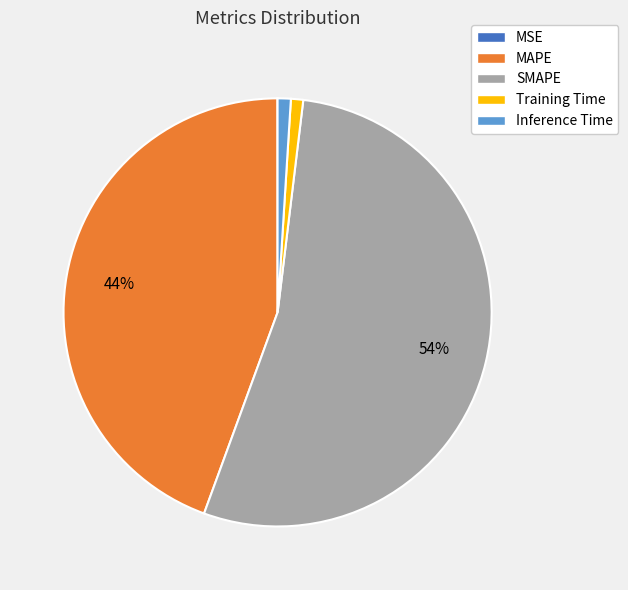

What is the largest slice in the pie chart?

SMAPE